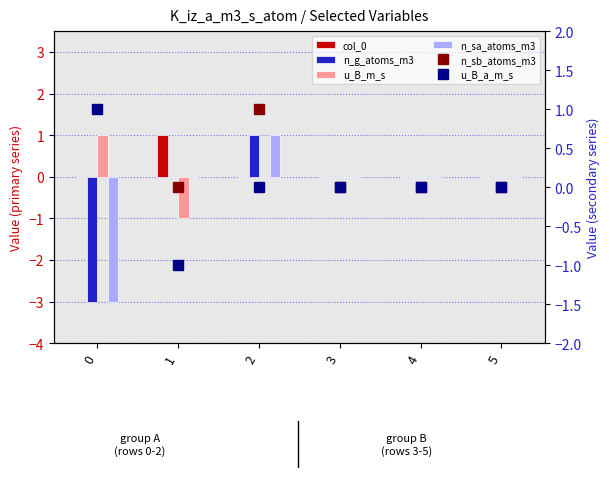

What is the value of the n_sb_atoms_m3 bar at the 3rd from the left?

1